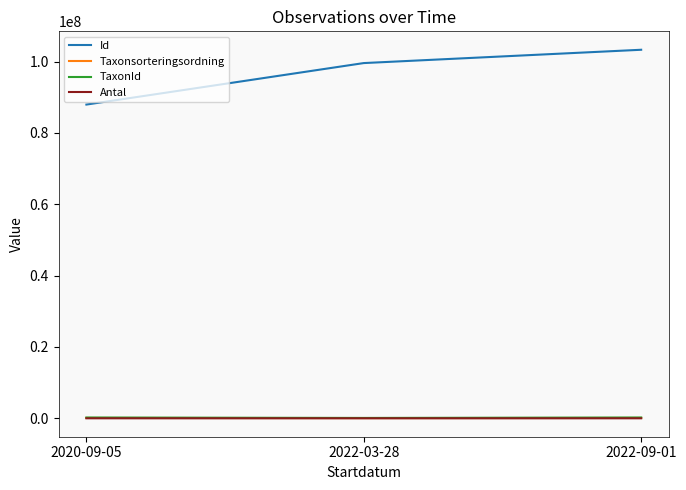

What is the minimum value for Id?

87951307